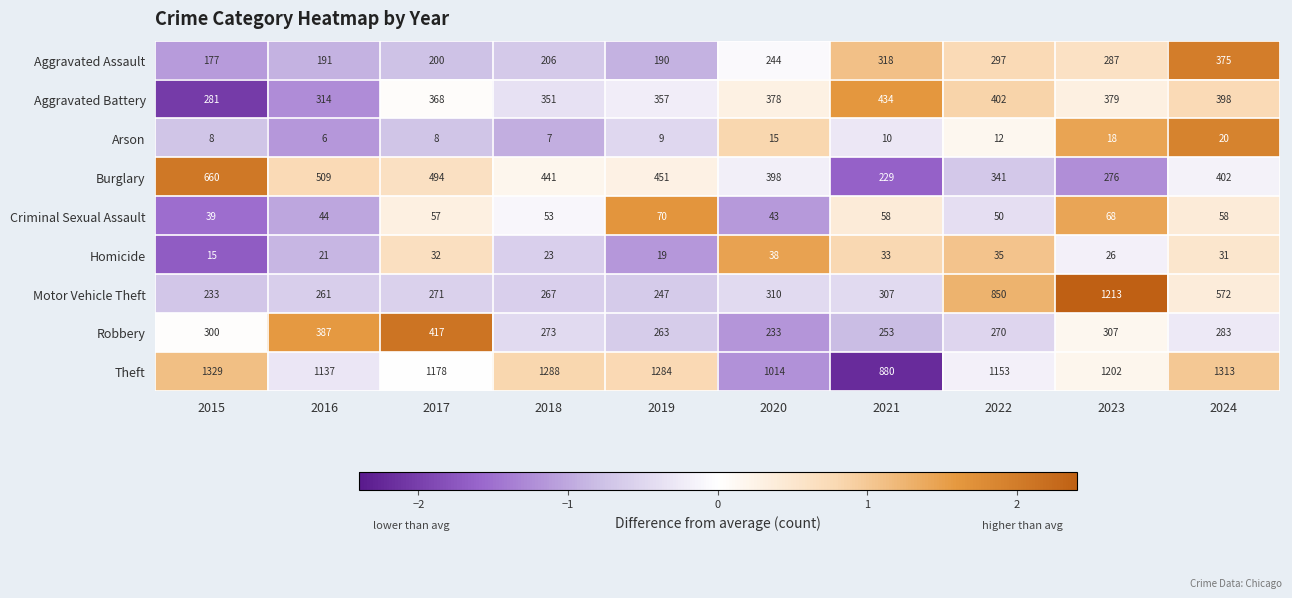

Between 2015 and 2016, which series saw the biggest shift?

Theft